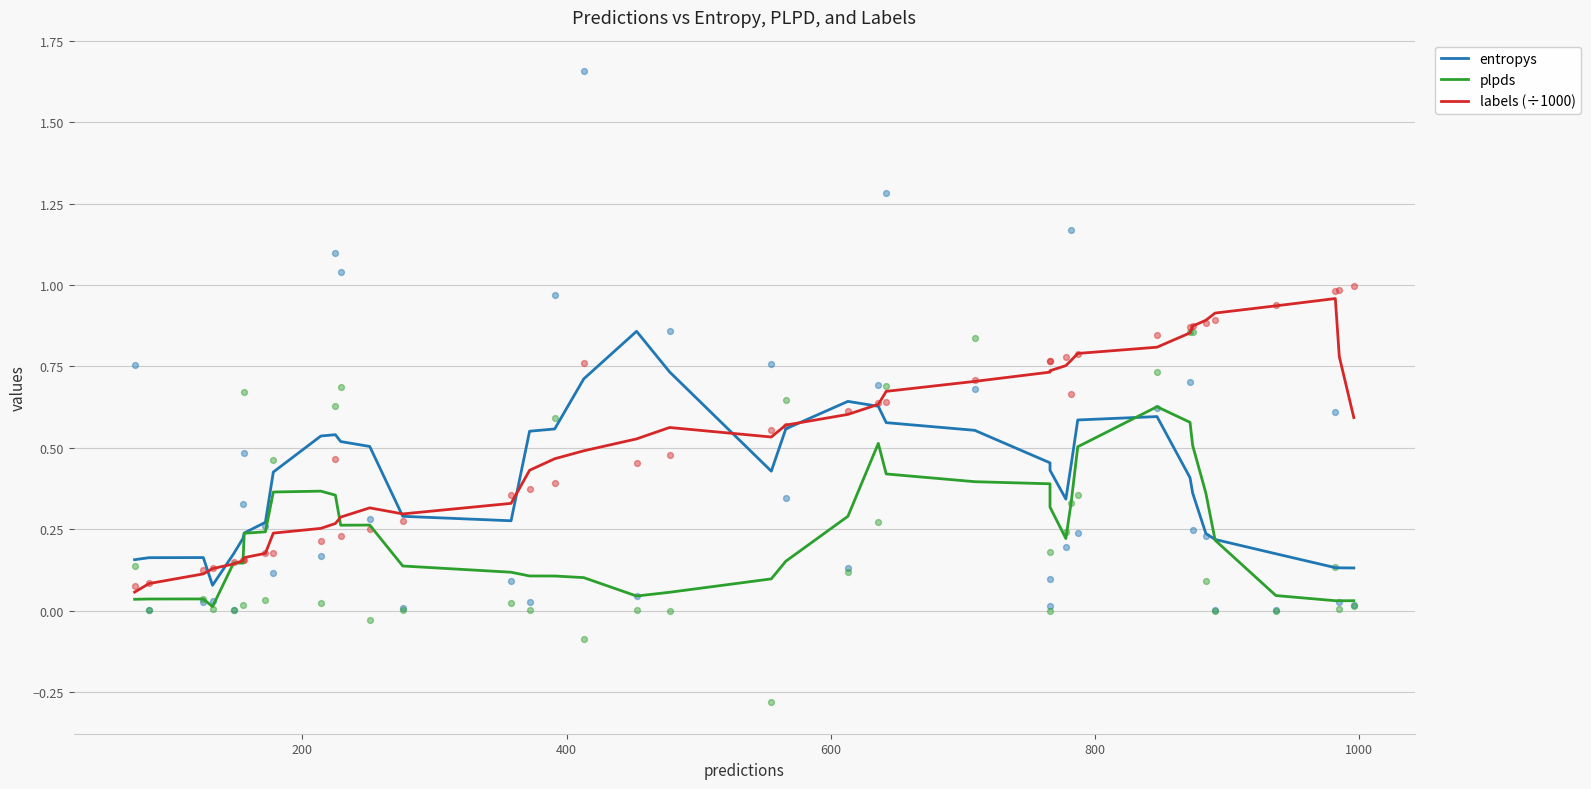

Which series has the largest total across all categories?

labels (÷1000)